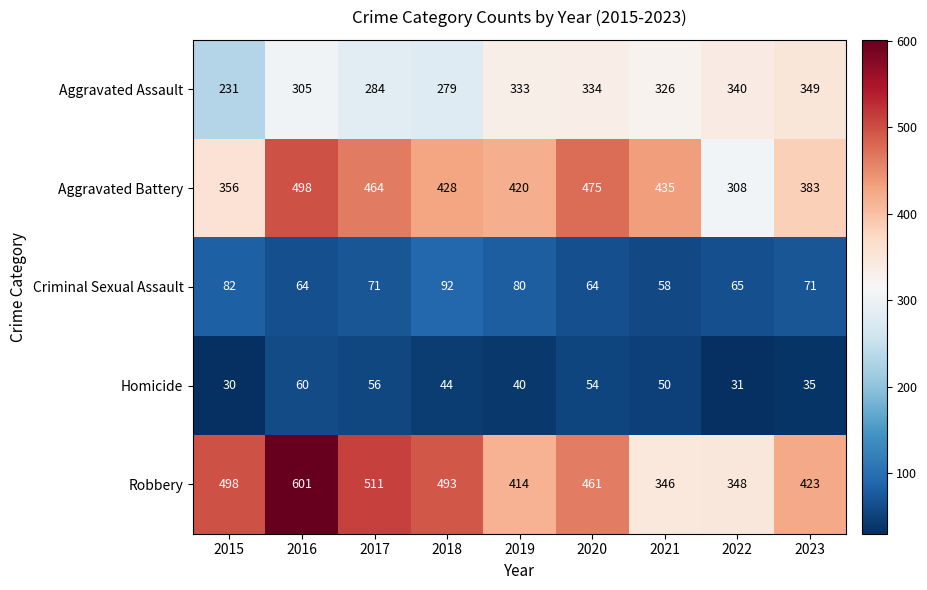

At which label does Homicide first exceed 44?

2016